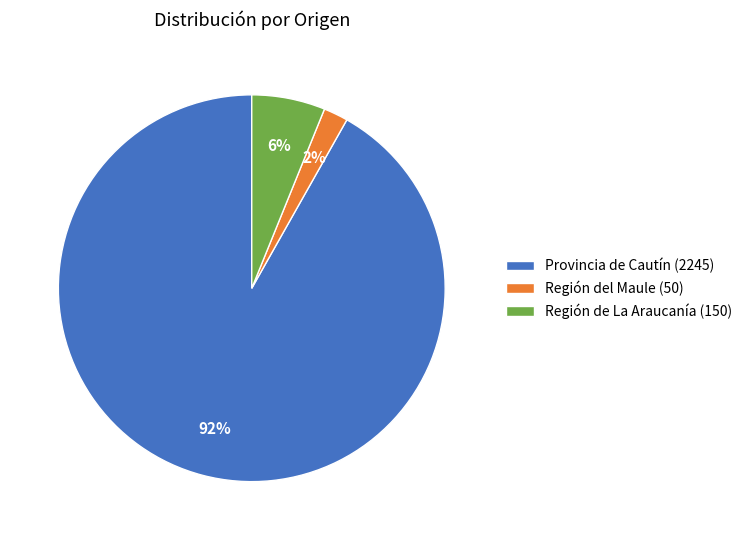

Which category has the biggest portion of the pie?

Provincia de Cautín (2245)